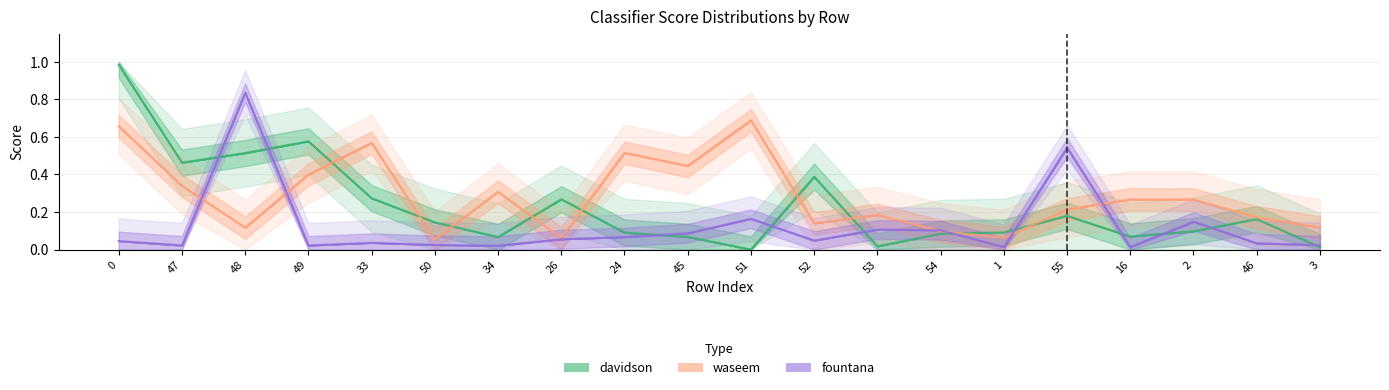

What is the value of the waseem point at the 12th from the left?

0.1